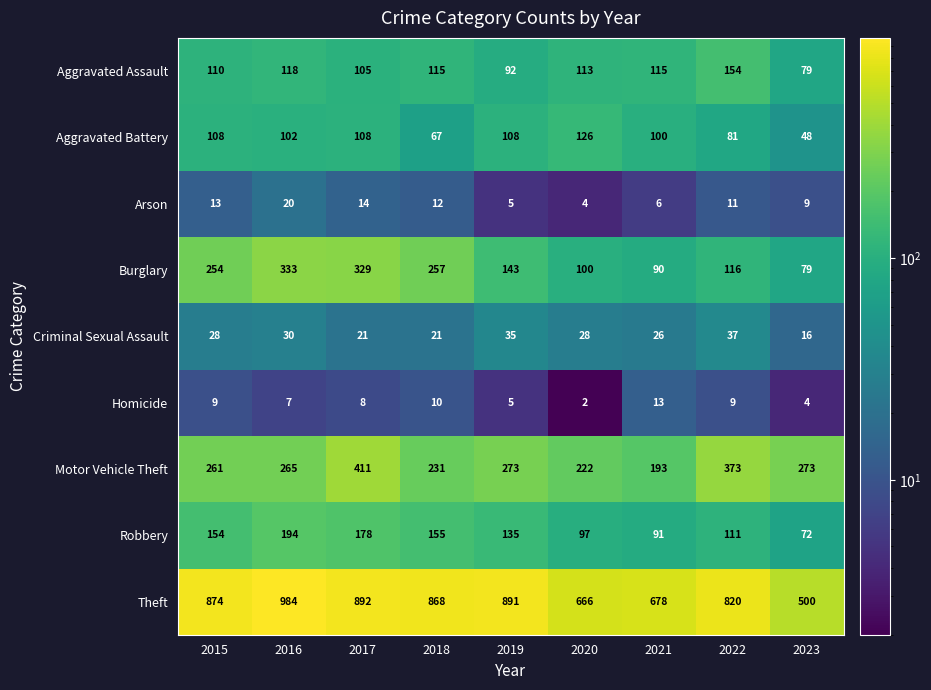

The Theft series shows 739 at 2023. True or false?

False